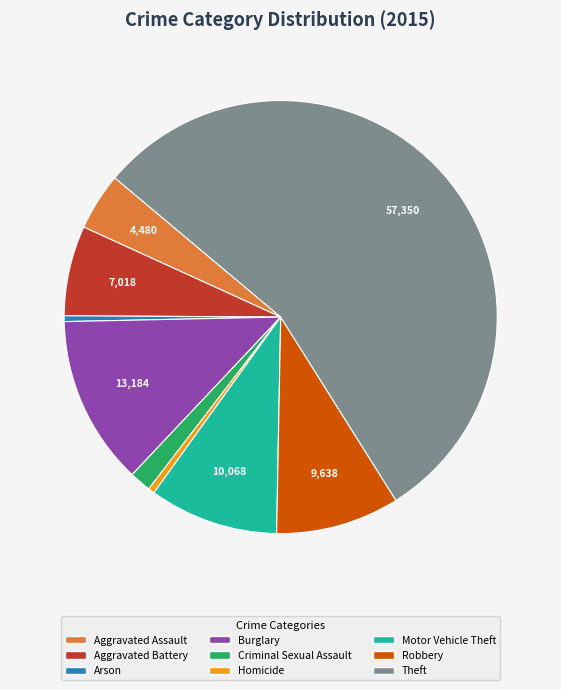

Do Robbery and Theft together represent more than half of the pie?

Yes